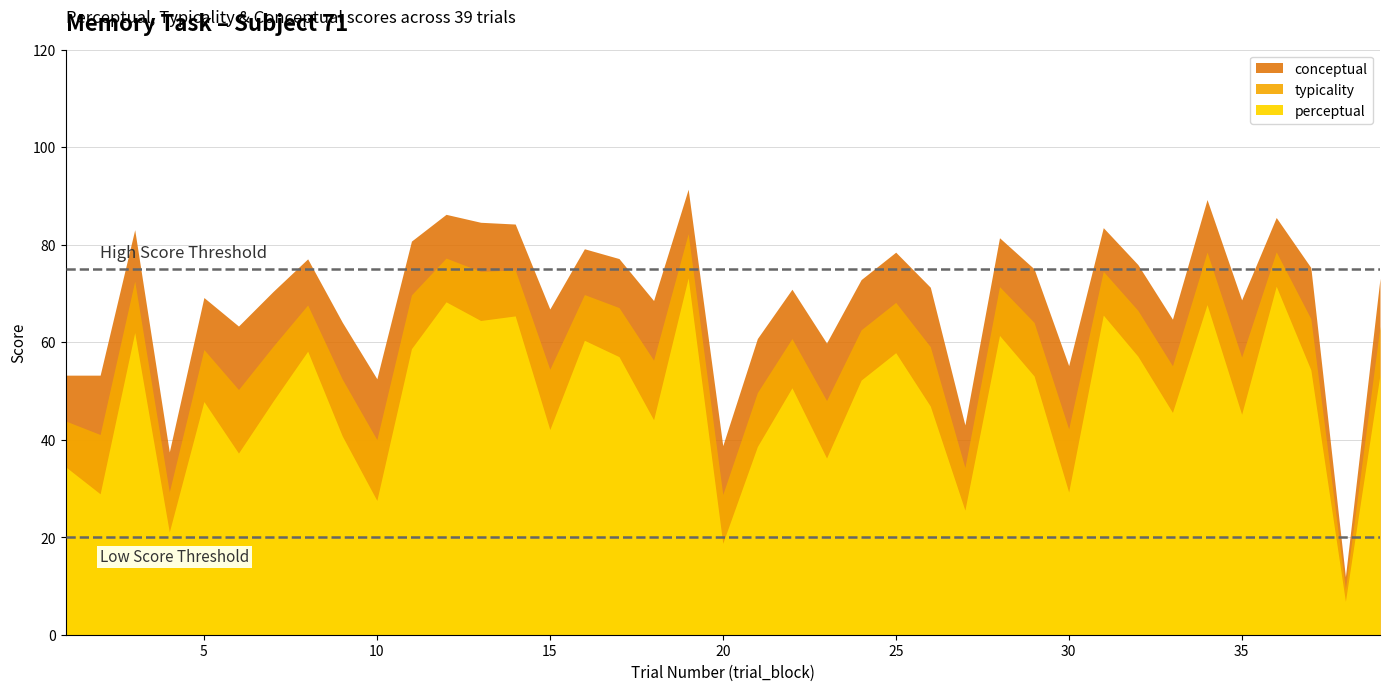

Which series has the widest spread of values?

conceptual